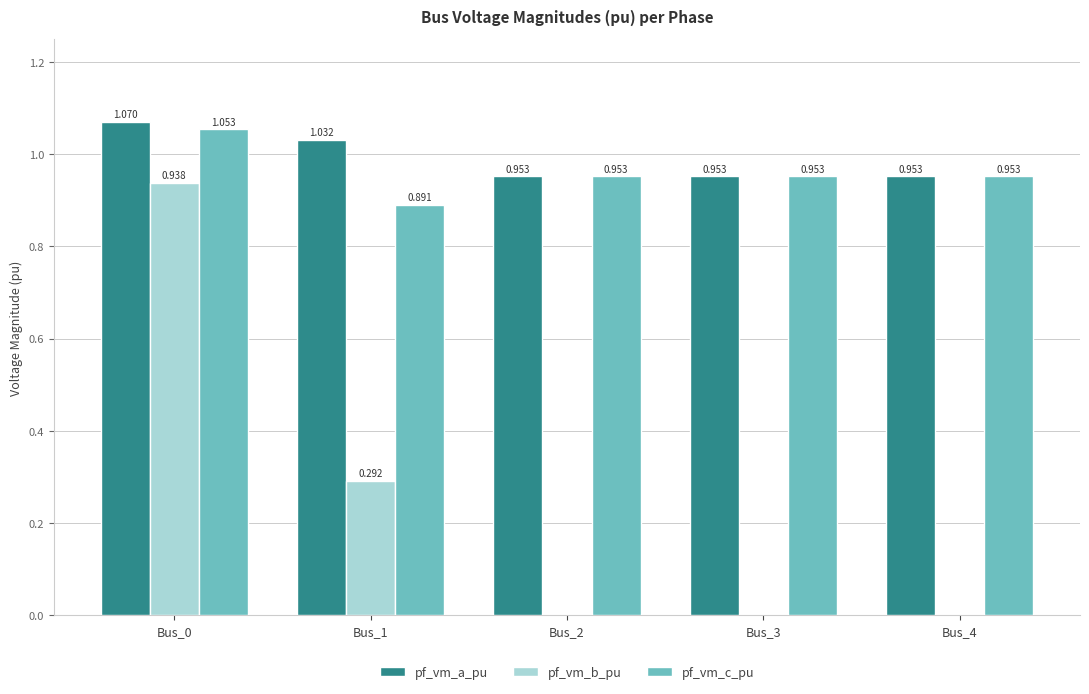

What are all the series names shown in the legend?

pf_vm_a_pu, pf_vm_b_pu, pf_vm_c_pu